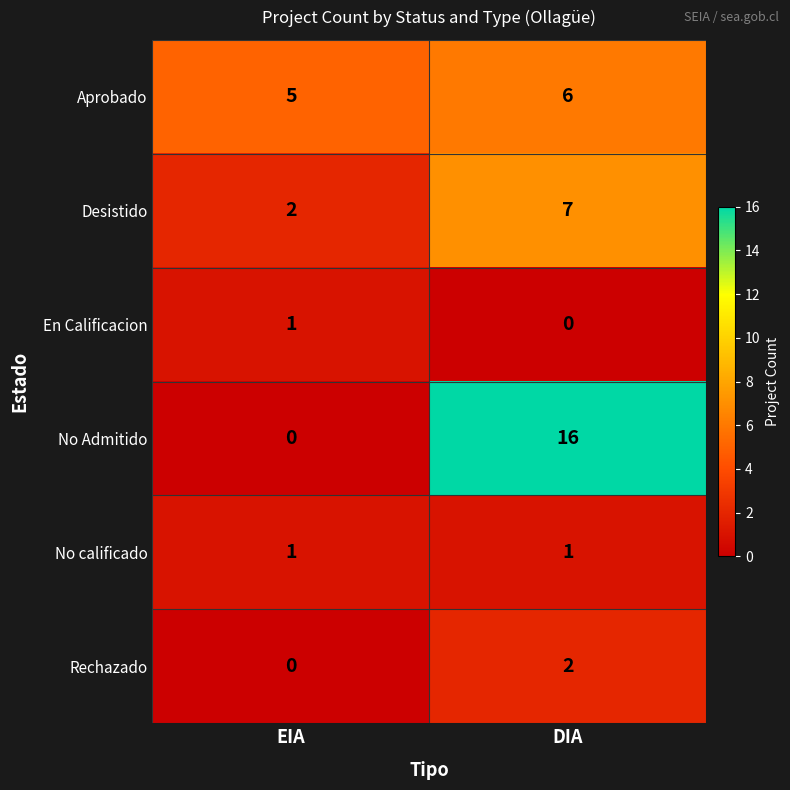

Rank the series at DIA from highest to lowest value.

No Admitido, Desistido, Aprobado, Rechazado, No calificado, En Calificacion